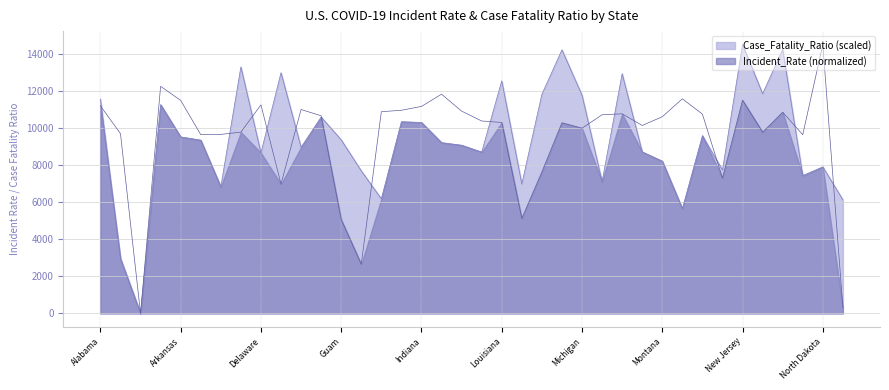

Does the chart display data point markers on the line(s)?

No